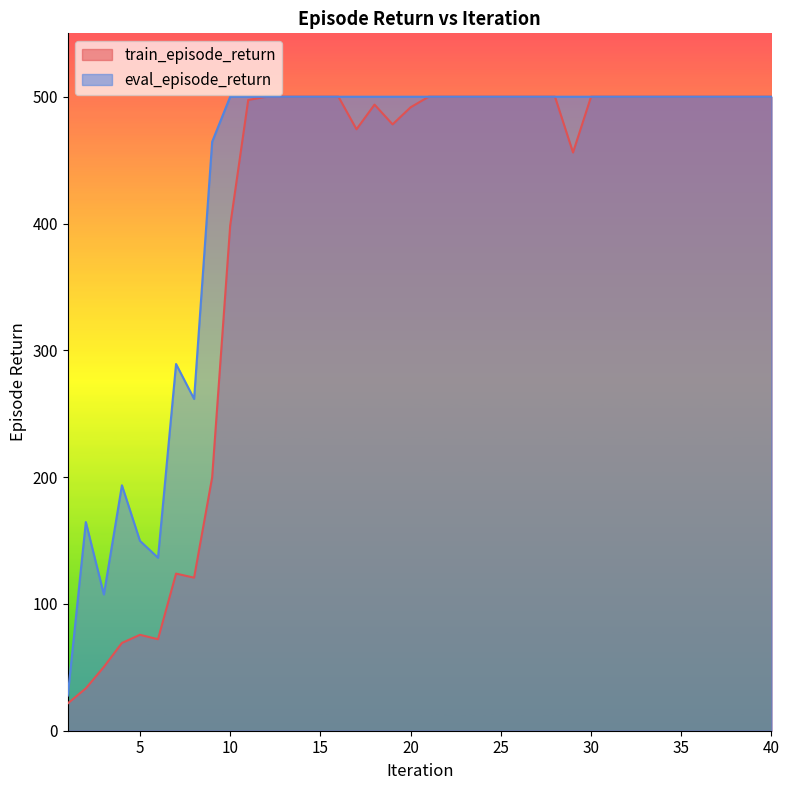

True or false: eval_episode_return and train_episode_return cross at least once.

False